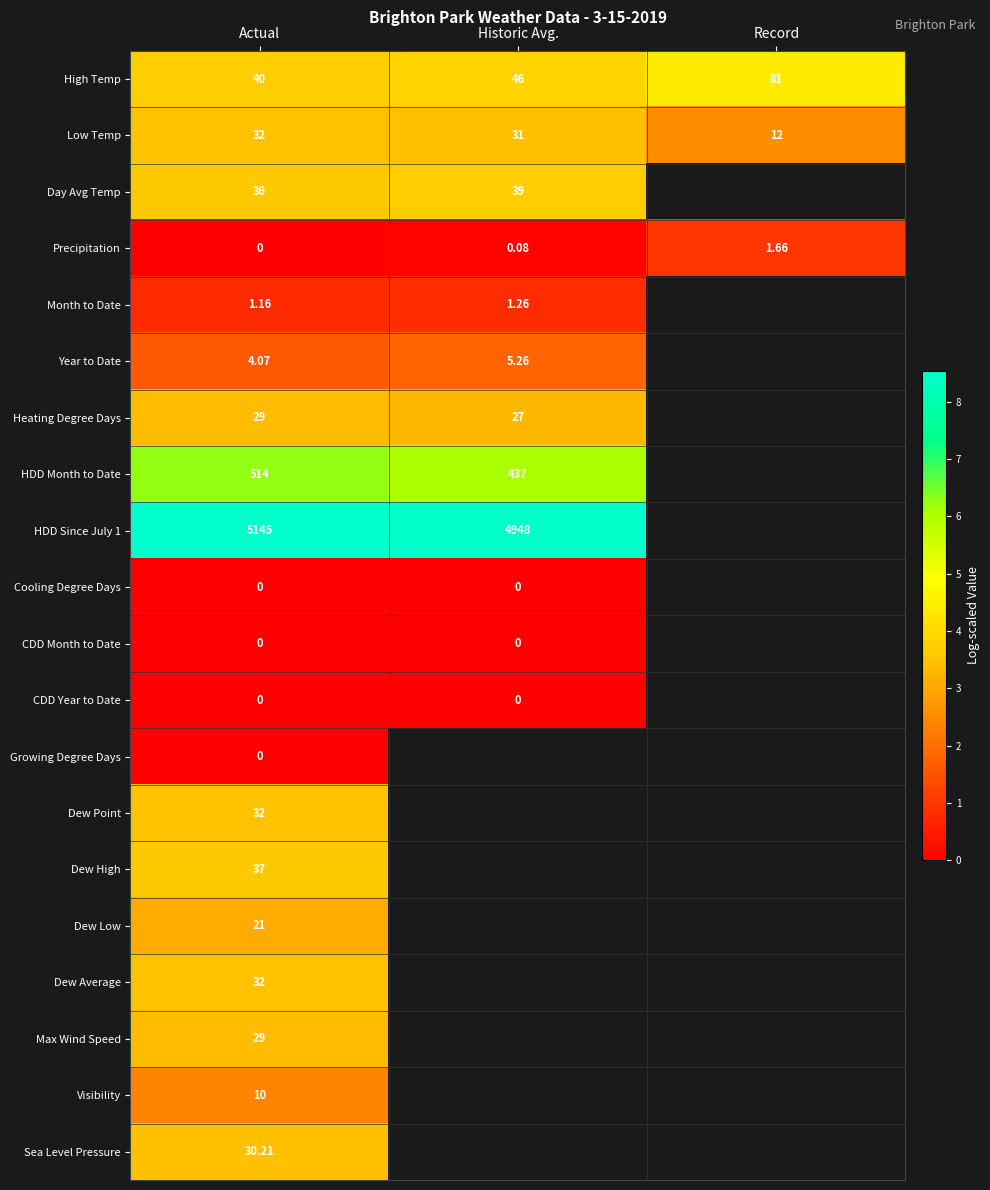

What is the total value across all series at Actual?

5992.4